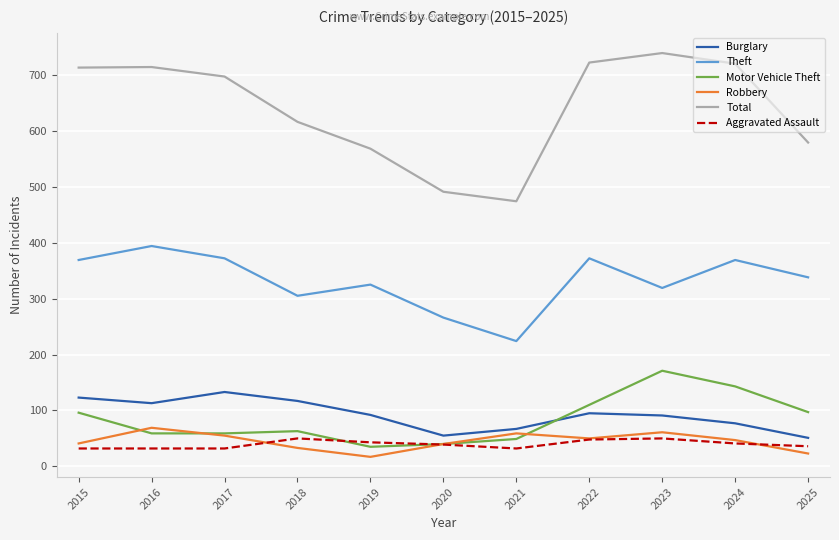

What is the total value across all series at 2022?

1397